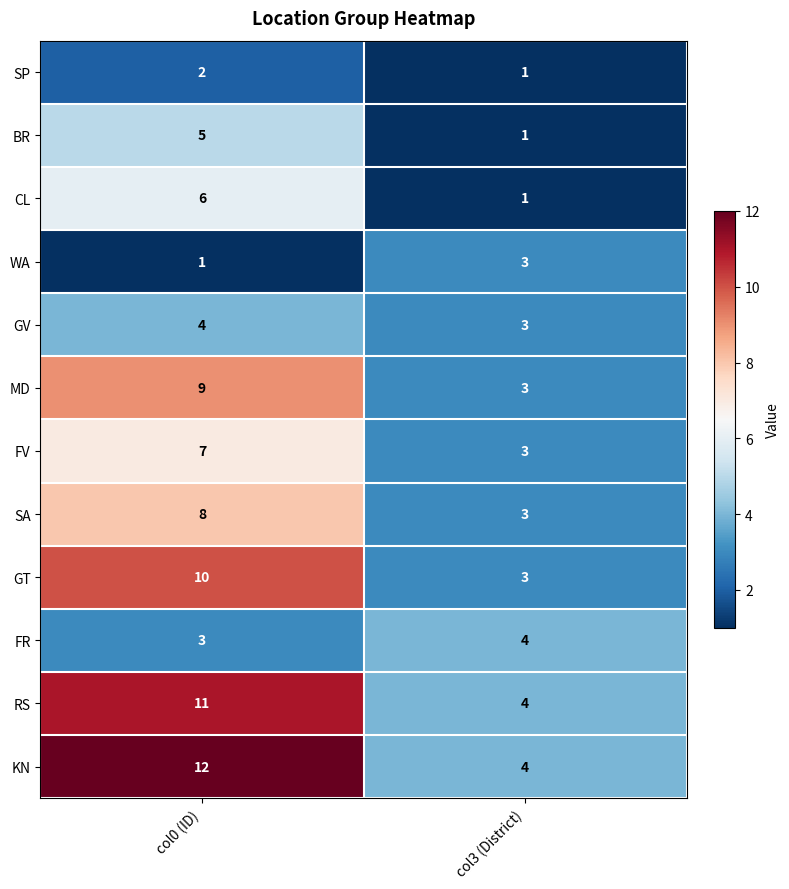

What is the total value across all series at col3 (District)?

33